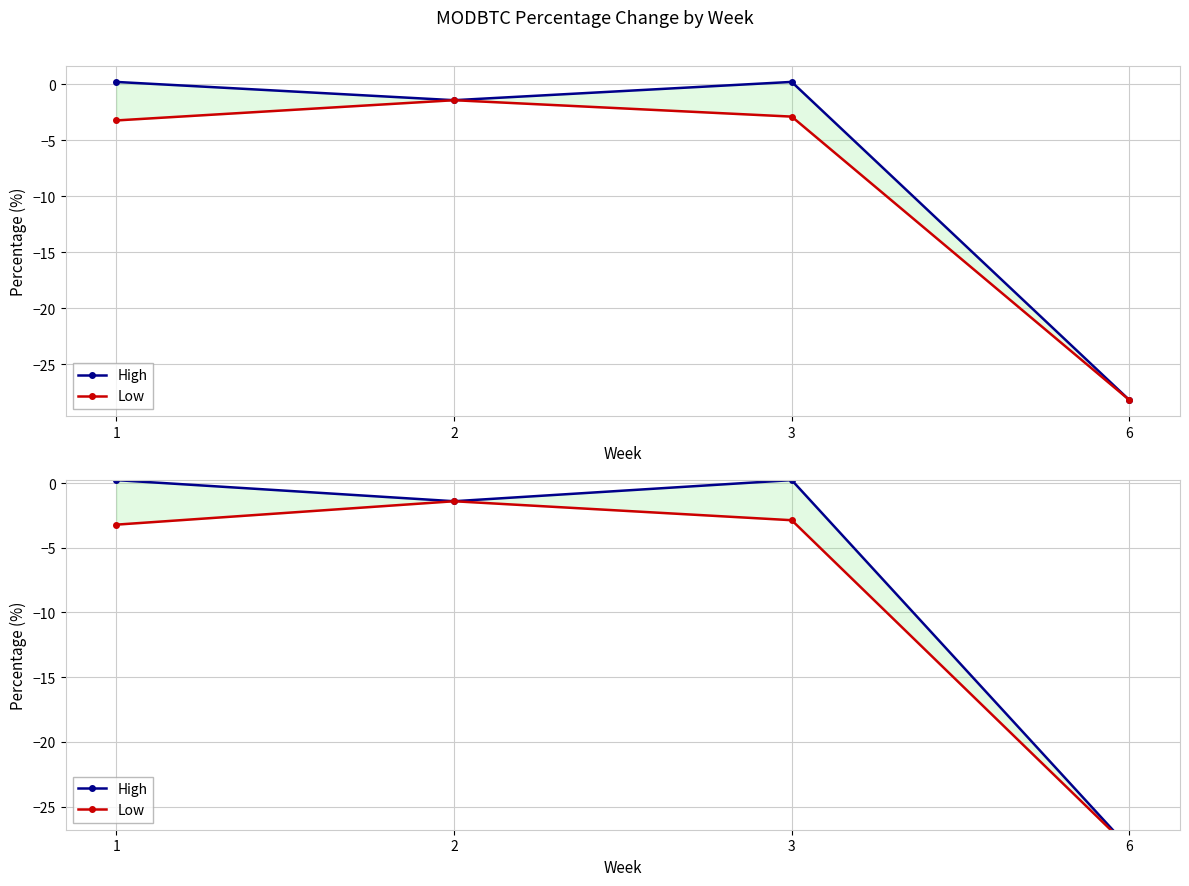

What is the total value across all series at 3?

-2.6